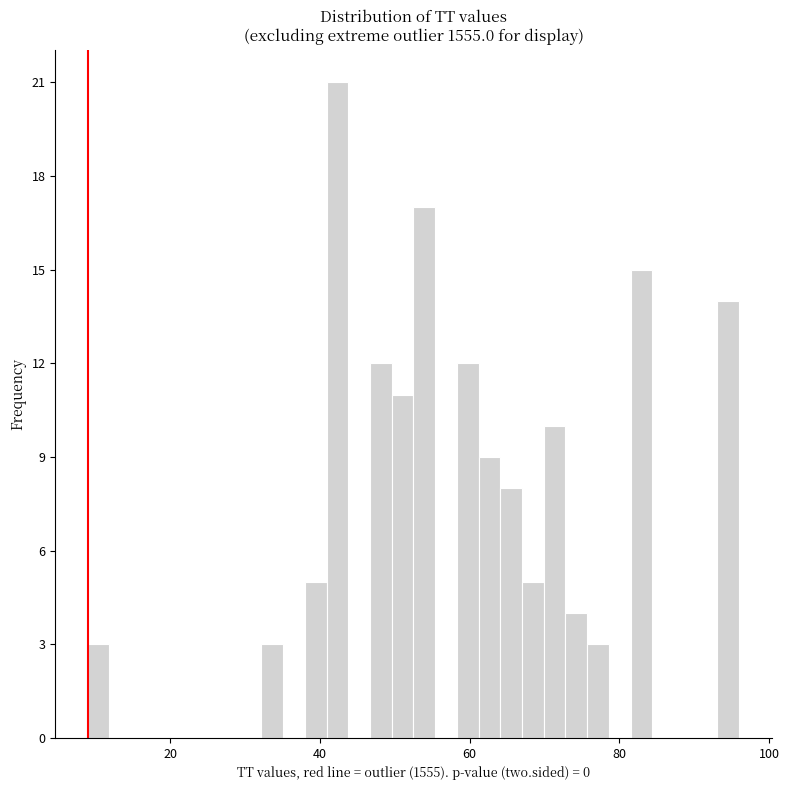

Read against the x-axis, roughly where is the centre of the tallest bar?

42